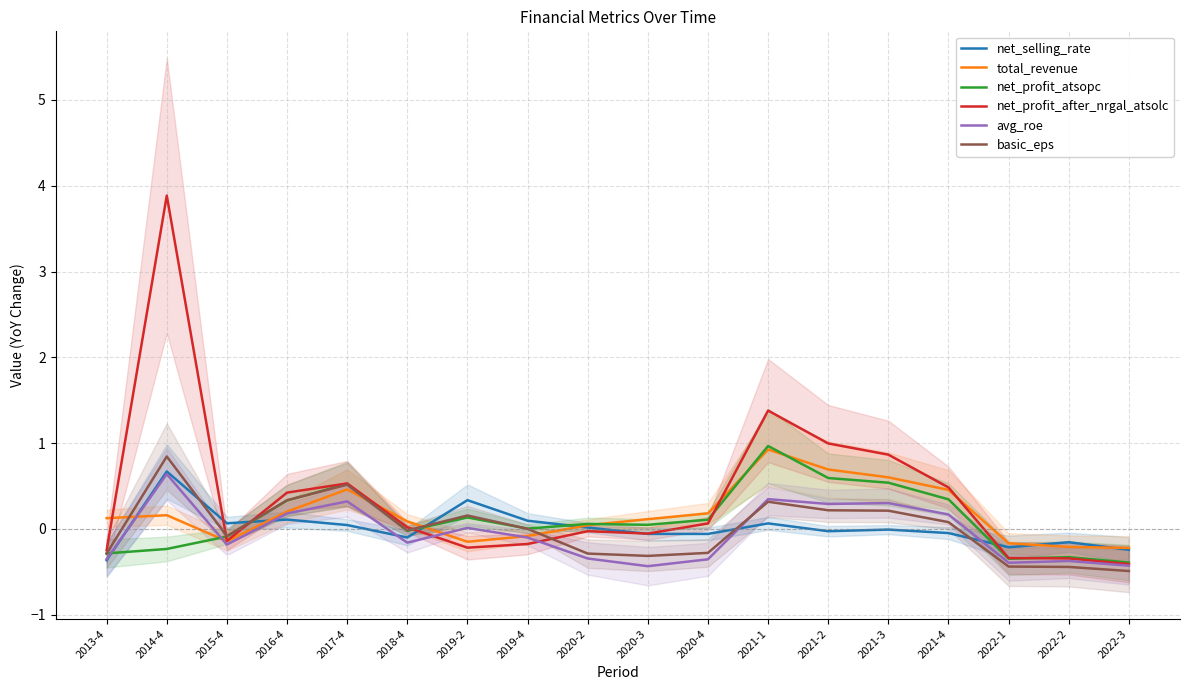

Where is the first local minimum for total_revenue?

2015-4